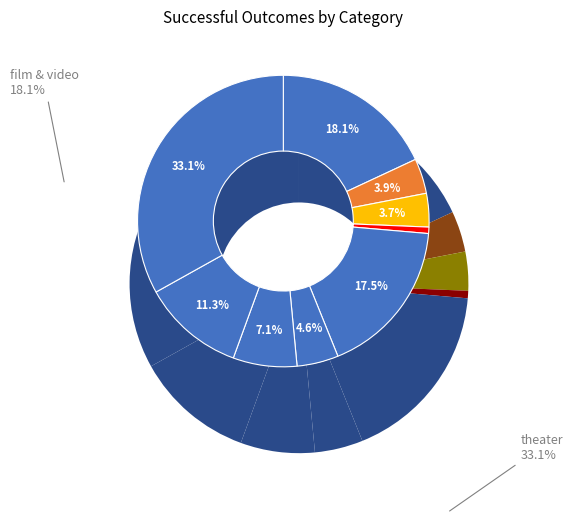

Does film & video account for over 50% of the chart?

No